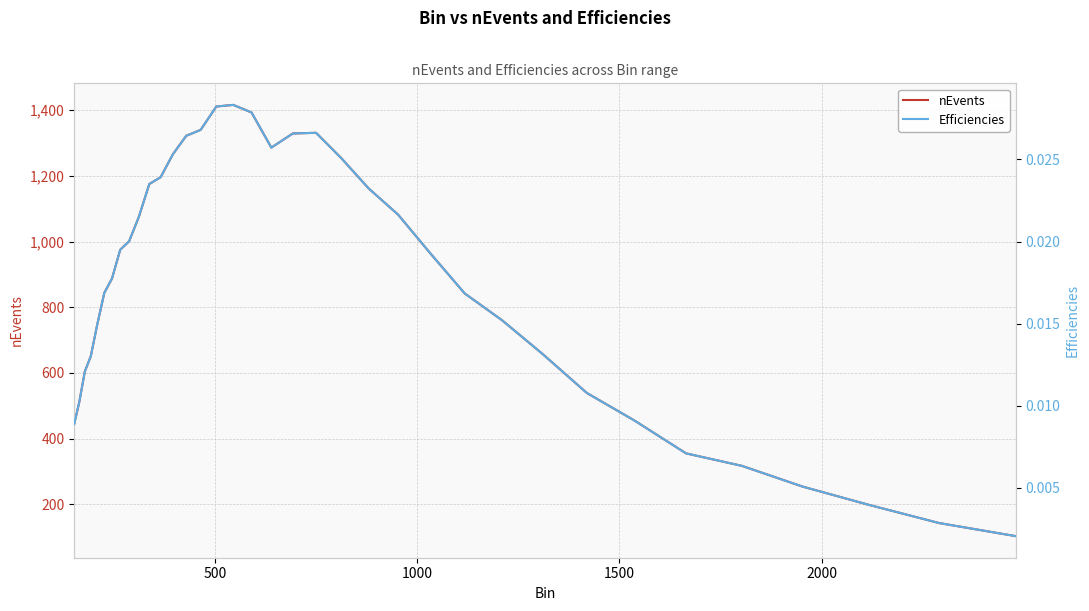

What is the minimum value for nEvents?

103